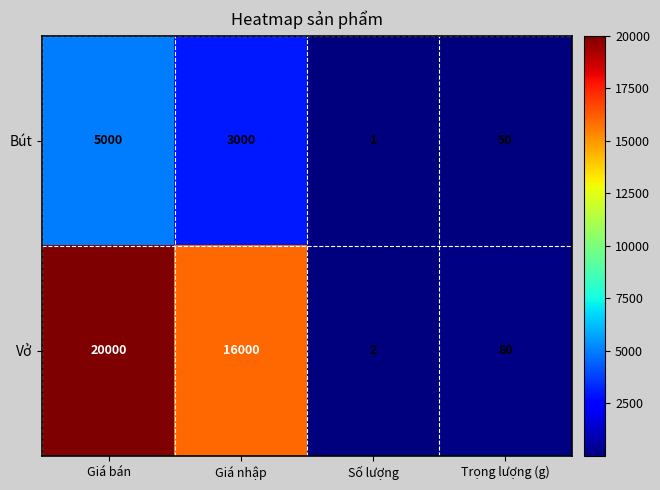

True or false: Bút has a value of 0 at Số lượng.

False